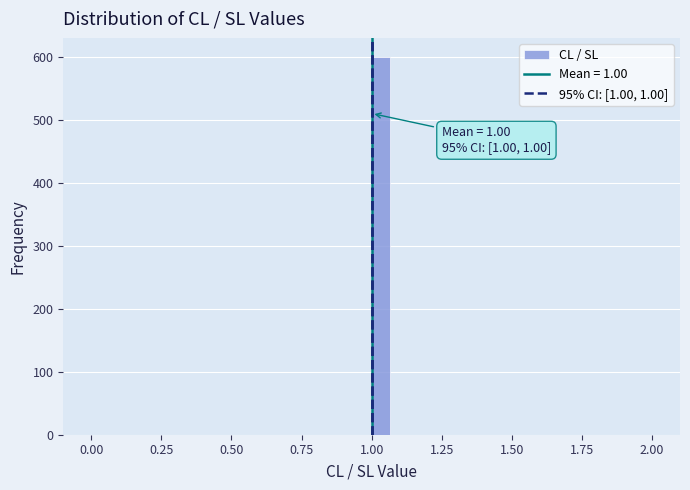

Read against the x-axis, roughly where is the centre of the tallest bar?

1.05